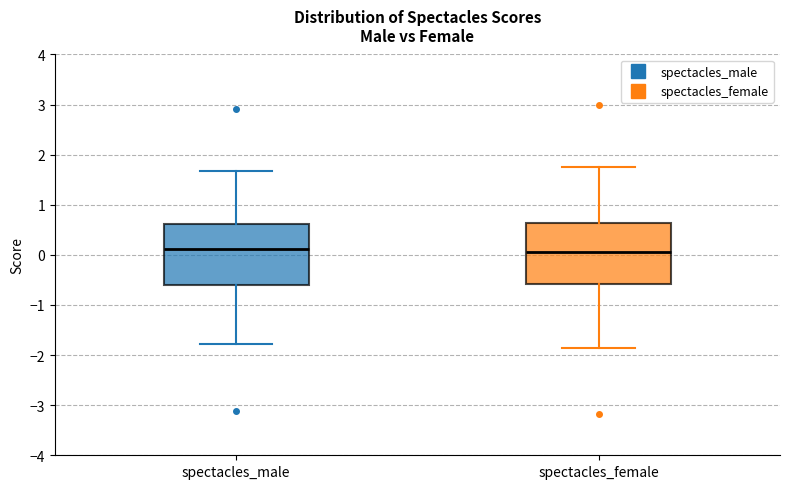

Reading left to right, transcribe this box plot: for each box, give where its median line is, the range the box spans, and where its two whiskers end, as read against the y-axis. The values are not printed on the chart, so give them approximately, as read against the axis.

spectacles_male: median 0.1, box -0.6 to 0.6, whiskers -1.8 to 1.7
spectacles_female: median 0.1, box -0.6 to 0.6, whiskers -1.9 to 1.8